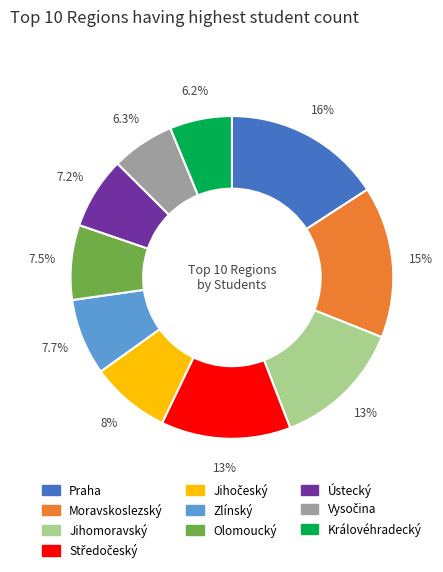

Is there a majority slice in this chart?

No